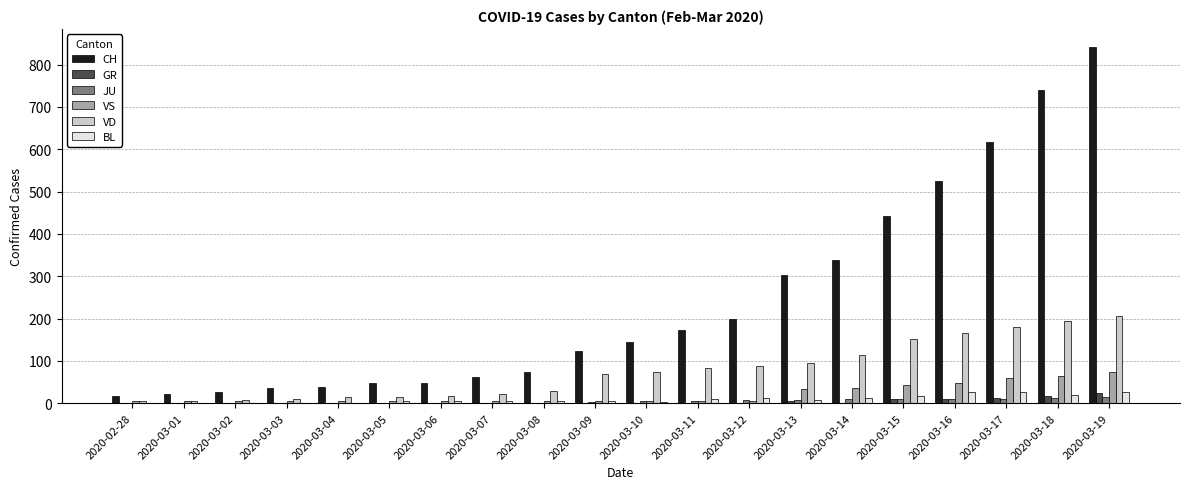

Which series changed the most between 2020-03-08 and 2020-03-17?

CH